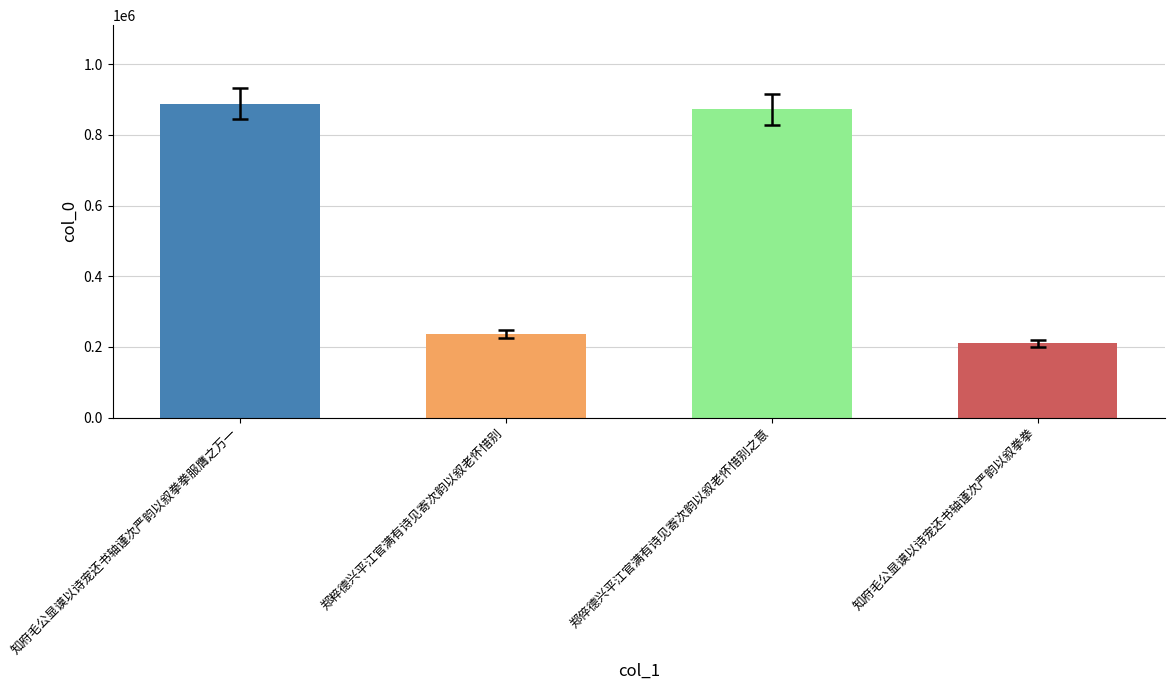

What is the change in value from 郑粹德兴平江官满有诗见寄次韵以叙老怀惜别 to 知府毛公显谟以诗宠还书轴谨次严韵以叙拳拳?

-26674